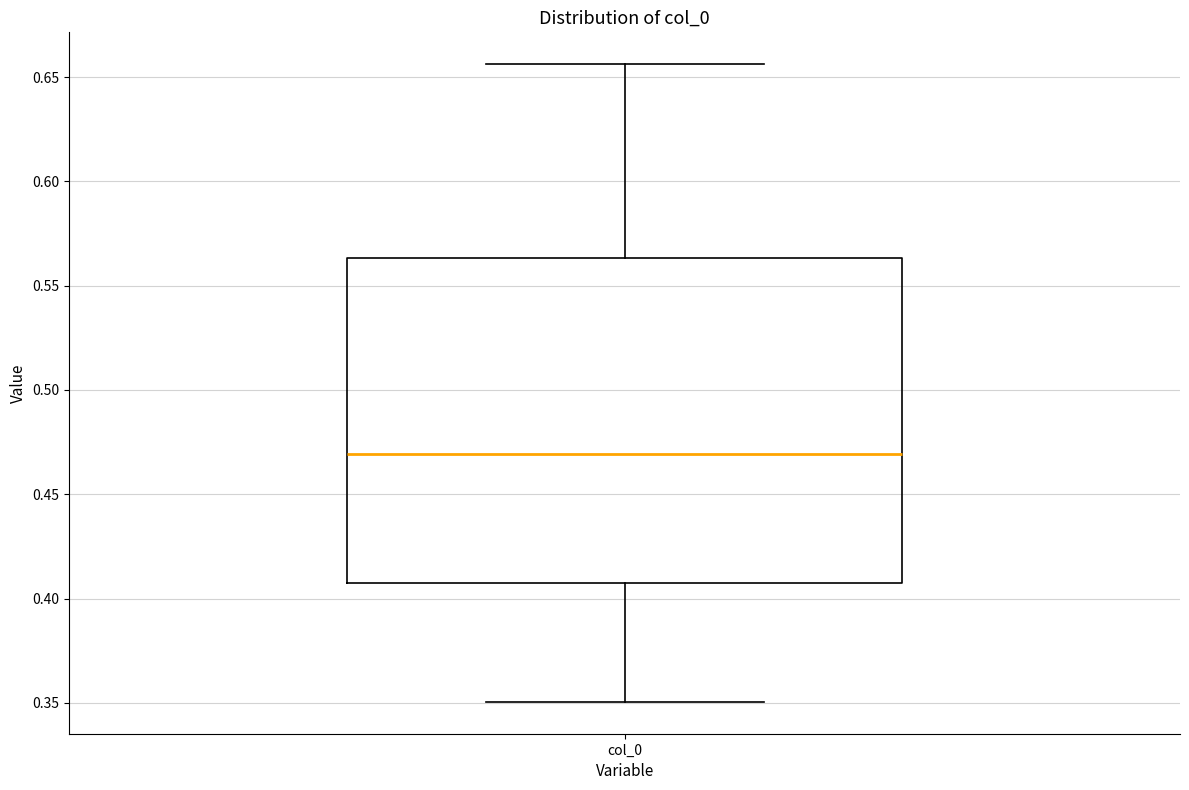

Transcribe this box plot: give where the median line is, the range the box spans, and where the two whiskers end, as read against the y-axis. The values are not printed on the chart, so give them approximately, as read against the axis.

median 0.470, box 0.405 to 0.565, whiskers 0.350 to 0.655